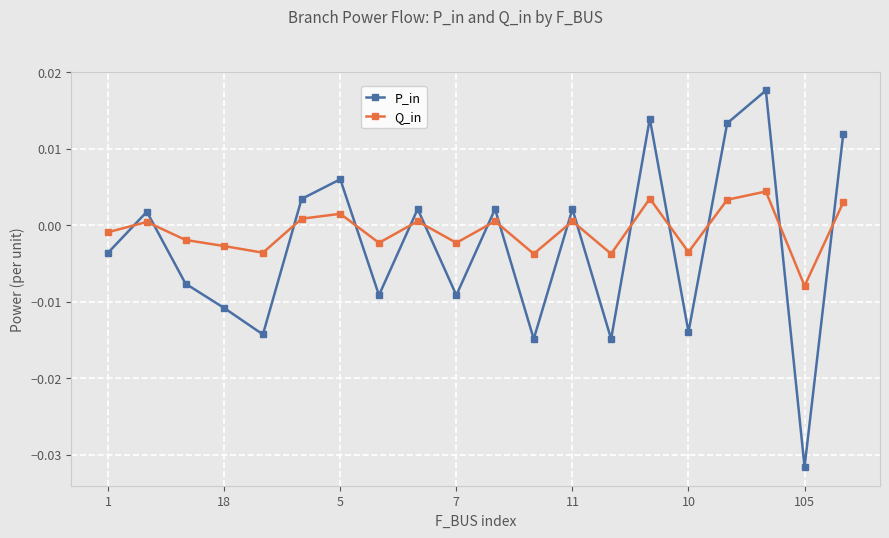

Rank the series by their maximum value, from highest to lowest.

P_in, Q_in